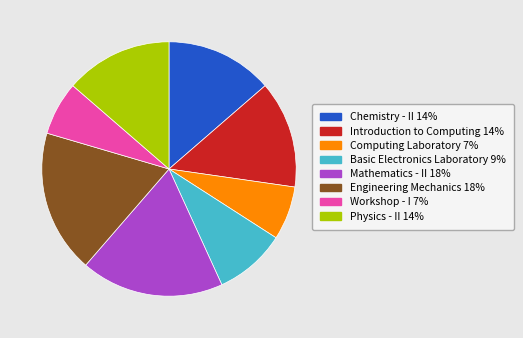

Approximately how many times larger is the value at Computing Laboratory 7% compared to Mathematics - II 18%?

0.4